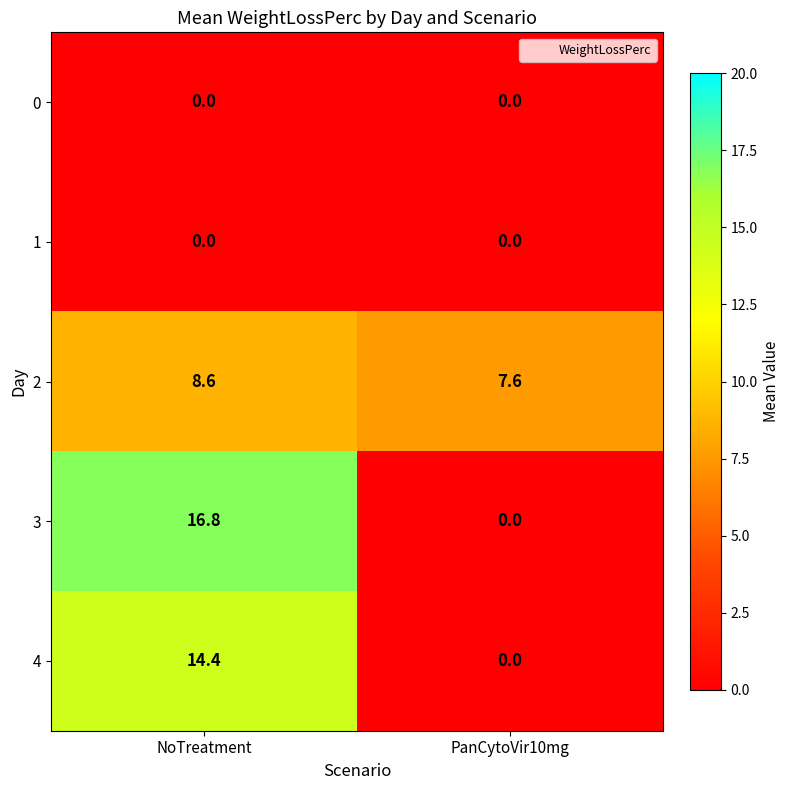

Where does the 4 series first go above 14?

NoTreatment